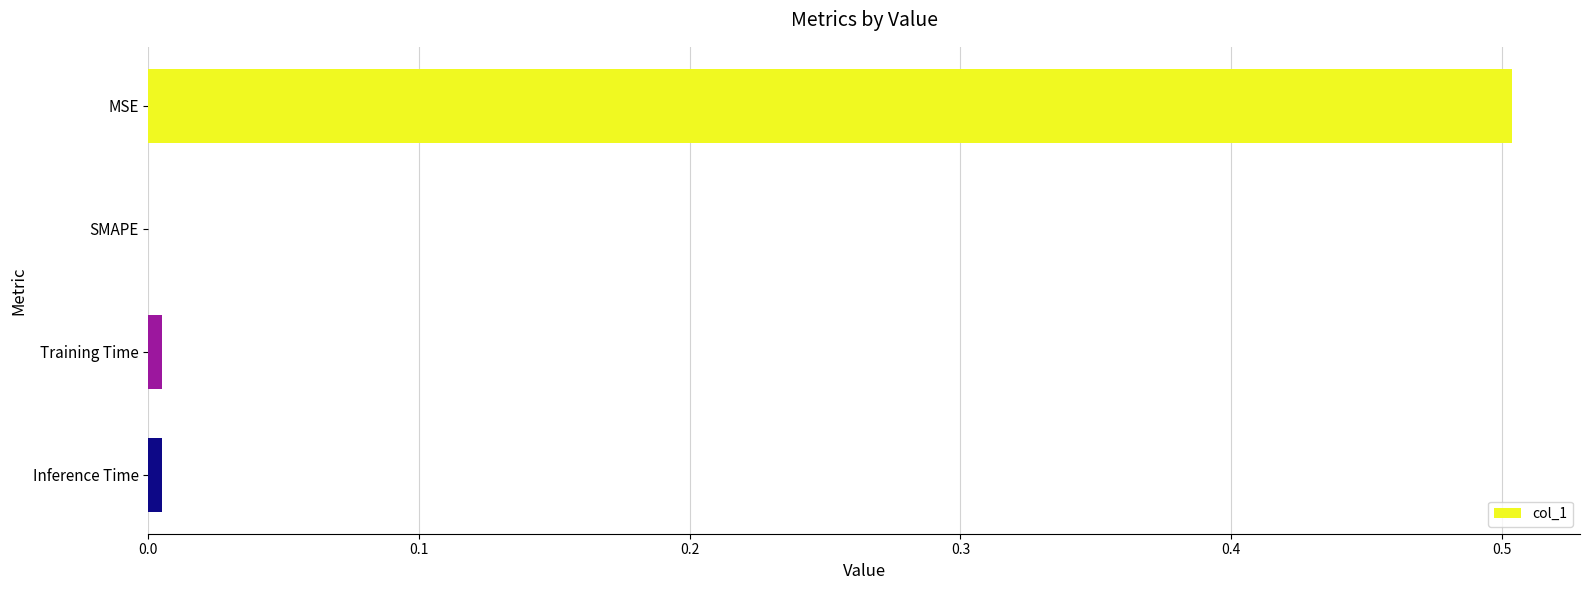

At which category does the chart reach its peak across all series?

MSE